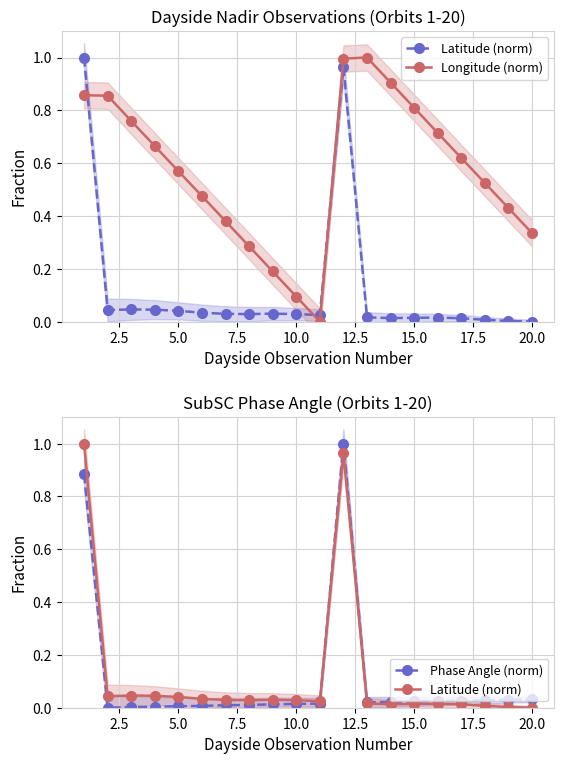

What is the maximum value for Phase Angle (norm)?

1.0